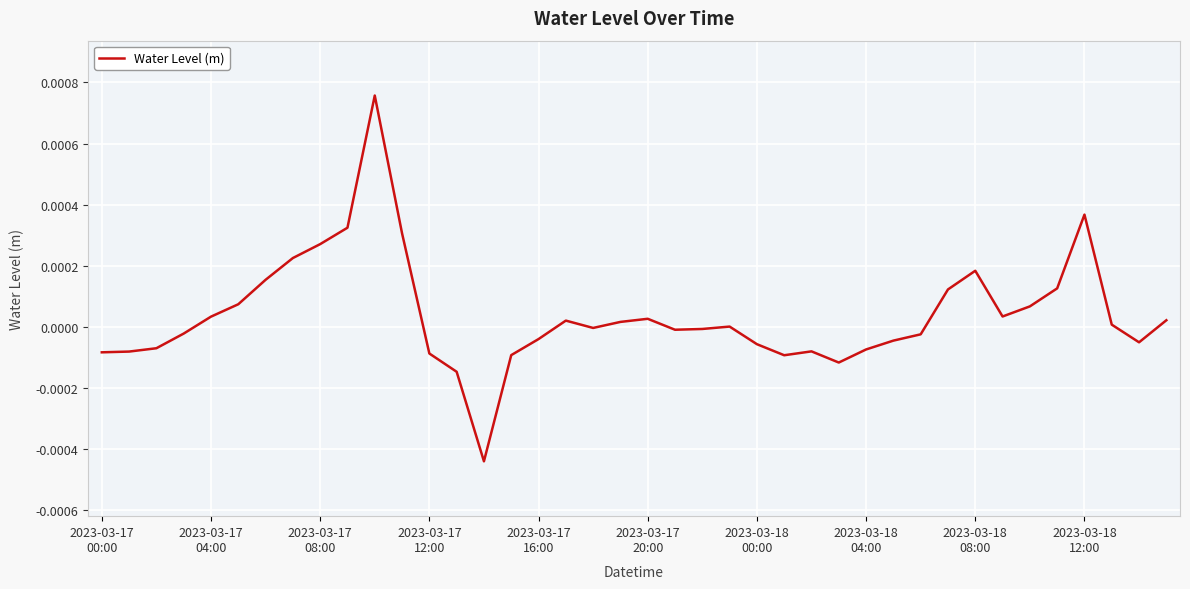

Does the chart have visible grid lines?

Yes